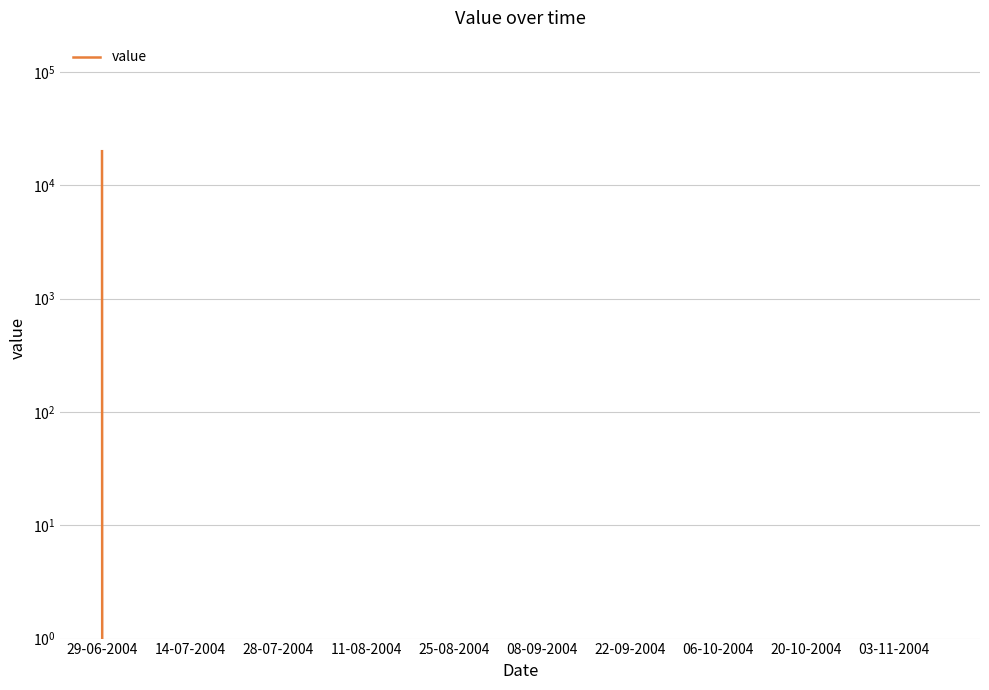

Is it true that the value at 08-09-2004 is 0?

True